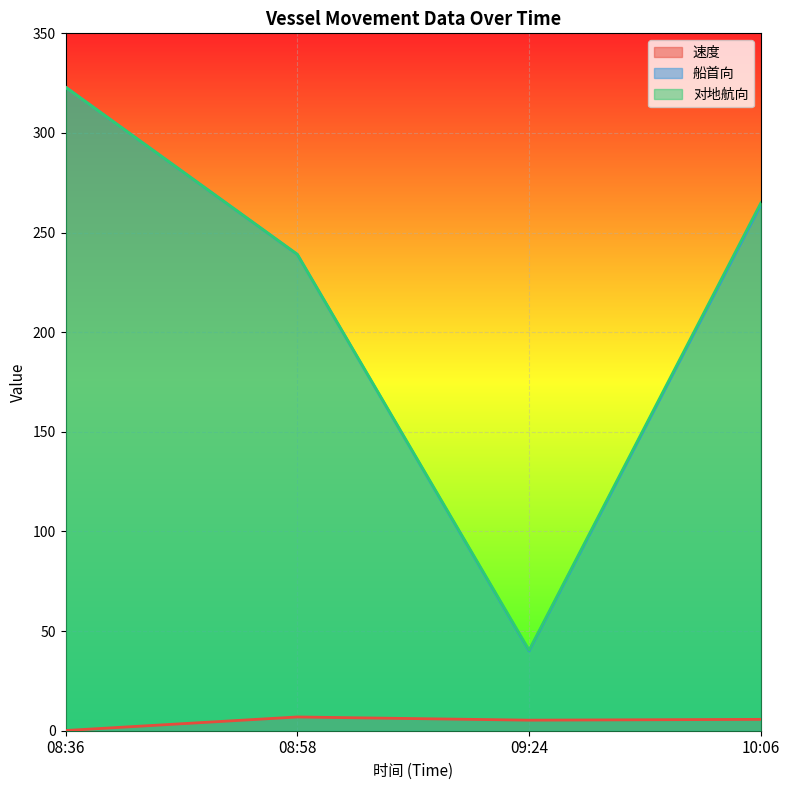

What is the value of the 速度 point at the 3rd from the left?

5.3